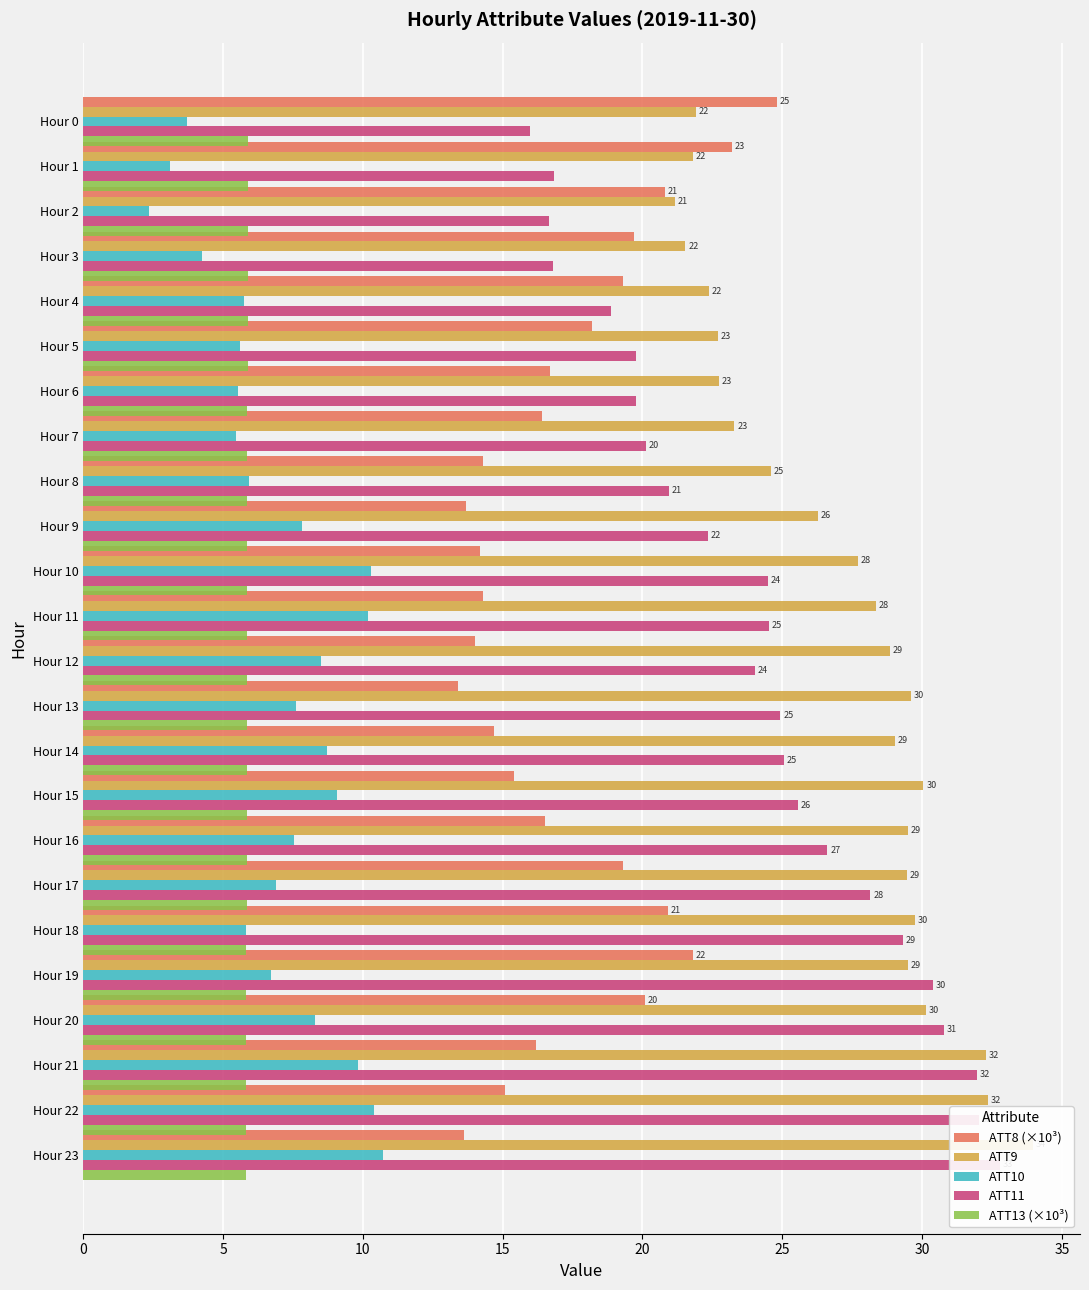

What is the average value of the ATT8 (×10³) series?

17.4